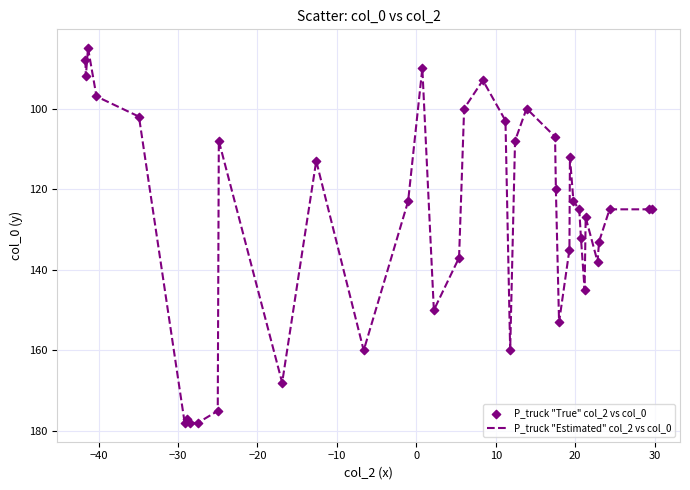

What is the difference between the maximum and minimum values?

93